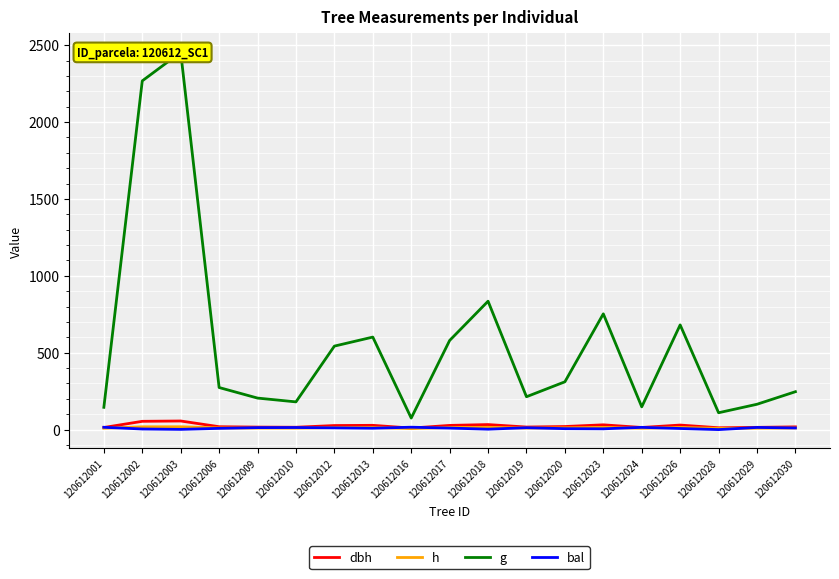

At 120612030, list the series in order from largest to smallest.

g, dbh, h, bal